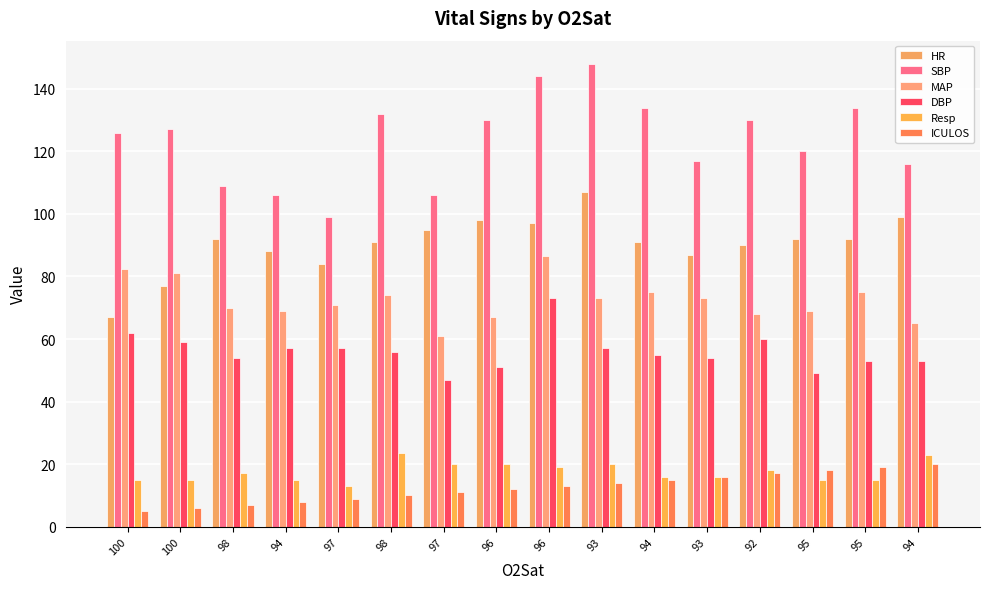

The value of DBP at 100 is 59.0. True or false?

True